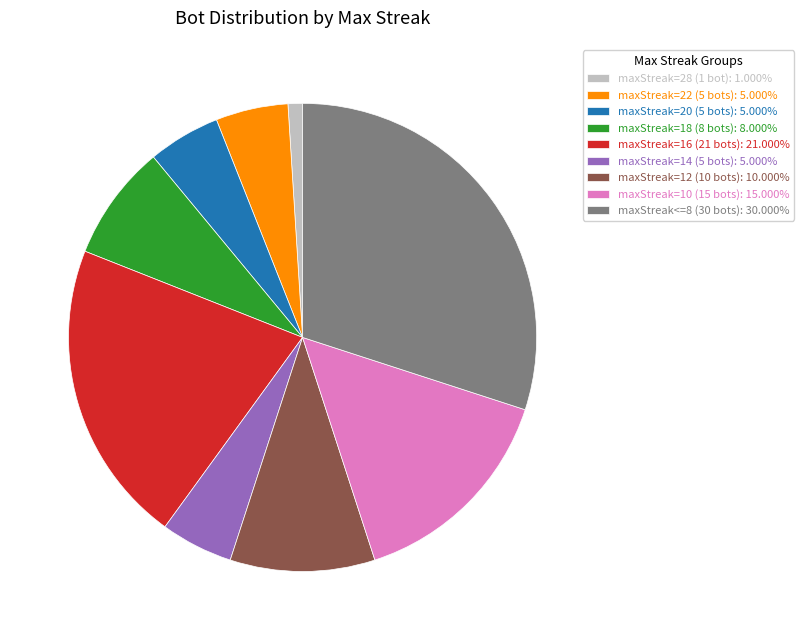

How many slices are in this pie chart?

9